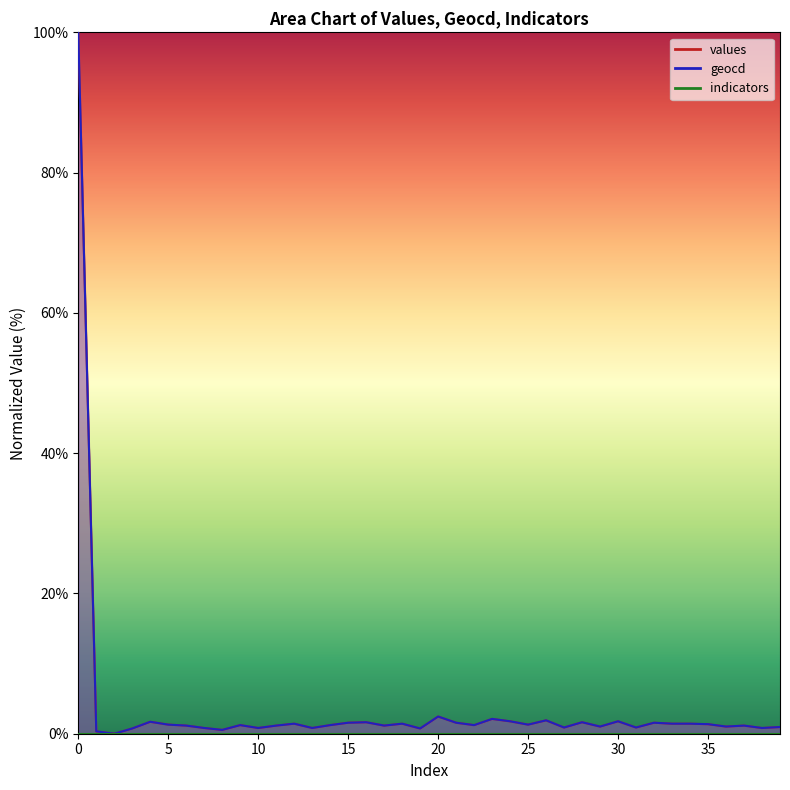

Does the chart have visible grid lines?

No